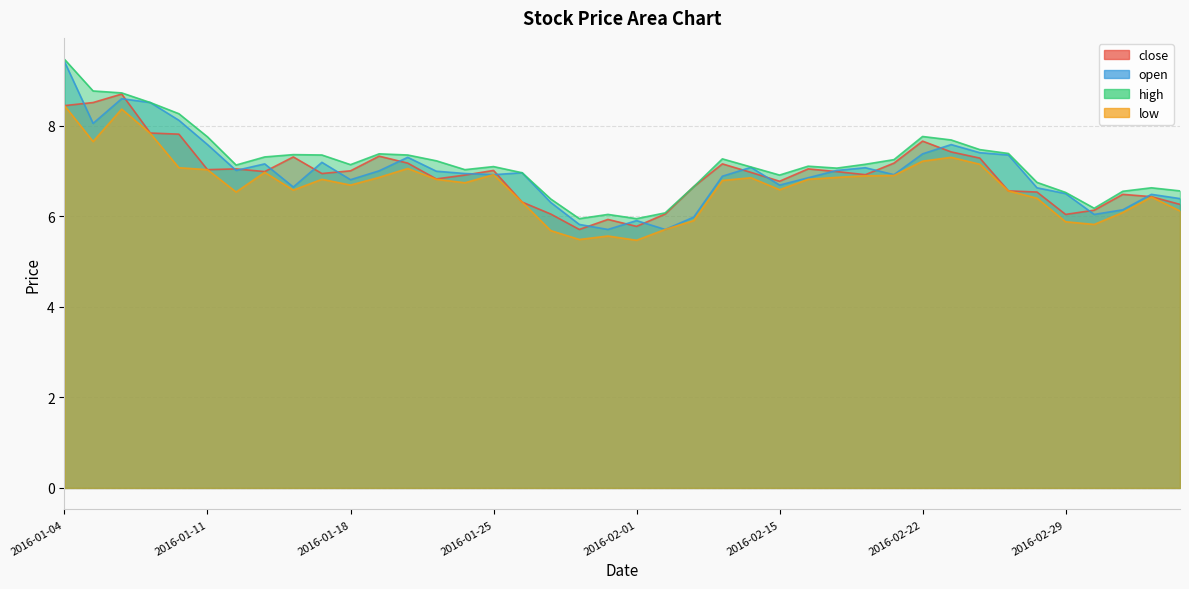

Reading left to right, transcribe all the data shown in this chart.

close: 2016-01-04=8.4	2016-01-05=8.5	2016-01-06=8.7	2016-01-07=7.8	2016-01-08=7.8	2016-01-11=7.0	2016-01-12=7.0	2016-01-13=7.0	2016-01-14=7.3	2016-01-15=6.9	2016-01-18=7.0	2016-01-19=7.3	2016-01-20=7.2	2016-01-21=6.8	2016-01-22=6.9	2016-01-25=7.0	2016-01-26=6.3	2016-01-27=6.0	2016-01-28=5.7	2016-01-29=5.9	2016-02-01=5.8	2016-02-02=6.0	2016-02-03=6.7	2016-02-04=7.2	2016-02-05=7.0	2016-02-15=6.8	2016-02-16=7.0	2016-02-17=7.0	2016-02-18=6.9	2016-02-19=7.2	2016-02-22=7.7	2016-02-23=7.4	2016-02-24=7.3	2016-02-25=6.6	2016-02-26=6.5	2016-02-29=6.0	2016-03-01=6.1	2016-03-02=6.5	2016-03-03=6.4	2016-03-04=6.3
open: 2016-01-04=9.4	2016-01-05=8.0	2016-01-06=8.6	2016-01-07=8.5	2016-01-08=8.1	2016-01-11=7.6	2016-01-12=7.0	2016-01-13=7.2	2016-01-14=6.6	2016-01-15=7.2	2016-01-18=6.8	2016-01-19=7.0	2016-01-20=7.3	2016-01-21=7.0	2016-01-22=6.9	2016-01-25=6.9	2016-01-26=7.0	2016-01-27=6.3	2016-01-28=5.8	2016-01-29=5.7	2016-02-01=5.9	2016-02-02=5.7	2016-02-03=6.0	2016-02-04=6.9	2016-02-05=7.1	2016-02-15=6.7	2016-02-16=6.8	2016-02-17=7.0	2016-02-18=7.1	2016-02-19=6.9	2016-02-22=7.4	2016-02-23=7.6	2016-02-24=7.4	2016-02-25=7.4	2016-02-26=6.6	2016-02-29=6.5	2016-03-01=6.0	2016-03-02=6.1	2016-03-03=6.5	2016-03-04=6.4
high: 2016-01-04=9.5	2016-01-05=8.8	2016-01-06=8.7	2016-01-07=8.5	2016-01-08=8.3	2016-01-11=7.8	2016-01-12=7.1	2016-01-13=7.3	2016-01-14=7.4	2016-01-15=7.4	2016-01-18=7.1	2016-01-19=7.4	2016-01-20=7.4	2016-01-21=7.2	2016-01-22=7.0	2016-01-25=7.1	2016-01-26=7.0	2016-01-27=6.4	2016-01-28=5.9	2016-01-29=6.0	2016-02-01=5.9	2016-02-02=6.1	2016-02-03=6.7	2016-02-04=7.3	2016-02-05=7.1	2016-02-15=6.9	2016-02-16=7.1	2016-02-17=7.1	2016-02-18=7.1	2016-02-19=7.2	2016-02-22=7.8	2016-02-23=7.7	2016-02-24=7.5	2016-02-25=7.4	2016-02-26=6.7	2016-02-29=6.5	2016-03-01=6.2	2016-03-02=6.5	2016-03-03=6.6	2016-03-04=6.6
low: 2016-01-04=8.4	2016-01-05=7.6	2016-01-06=8.4	2016-01-07=7.8	2016-01-08=7.1	2016-01-11=7.0	2016-01-12=6.5	2016-01-13=7.0	2016-01-14=6.6	2016-01-15=6.8	2016-01-18=6.7	2016-01-19=6.9	2016-01-20=7.1	2016-01-21=6.8	2016-01-22=6.7	2016-01-25=6.9	2016-01-26=6.3	2016-01-27=5.7	2016-01-28=5.5	2016-01-29=5.6	2016-02-01=5.5	2016-02-02=5.7	2016-02-03=5.9	2016-02-04=6.8	2016-02-05=6.8	2016-02-15=6.6	2016-02-16=6.8	2016-02-17=6.9	2016-02-18=6.9	2016-02-19=6.9	2016-02-22=7.2	2016-02-23=7.3	2016-02-24=7.1	2016-02-25=6.6	2016-02-26=6.4	2016-02-29=5.9	2016-03-01=5.8	2016-03-02=6.1	2016-03-03=6.4	2016-03-04=6.1